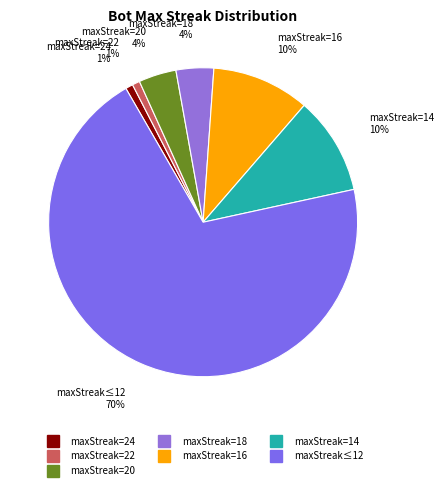

How many slices are in this pie chart?

7